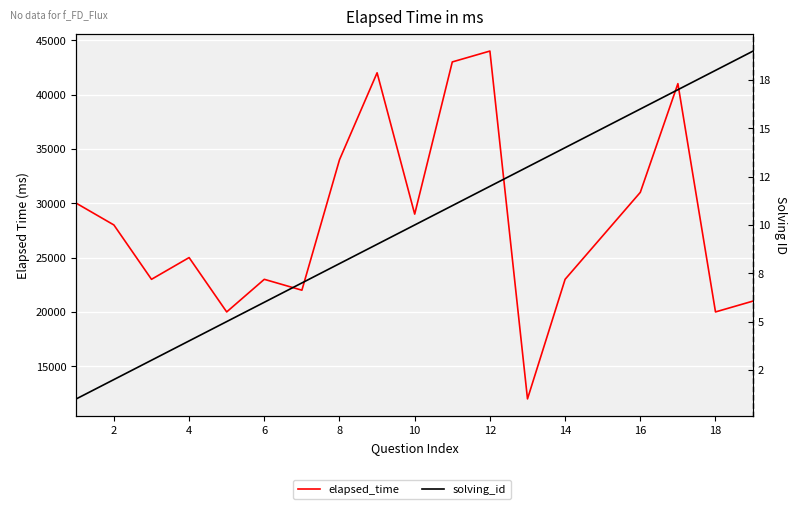

Which series changed the most between 12 and 13?

elapsed_time